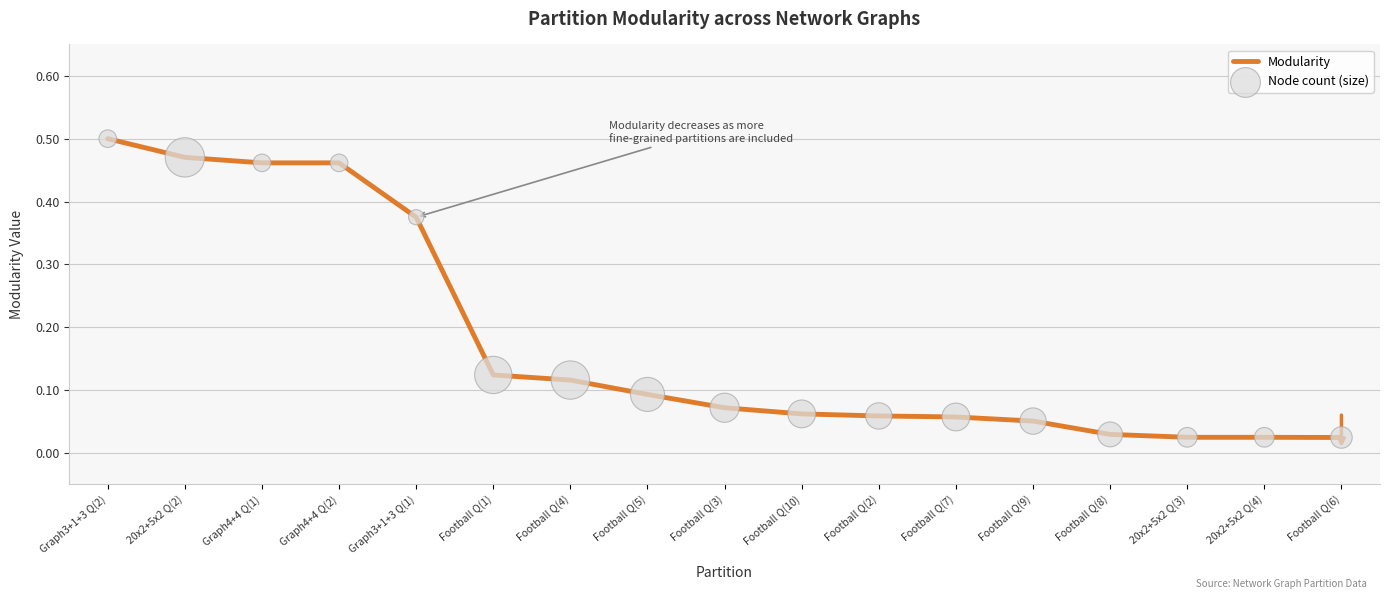

Which has a higher value, Graph4+4 Q(2) or Football Q(10)?

Graph4+4 Q(2)